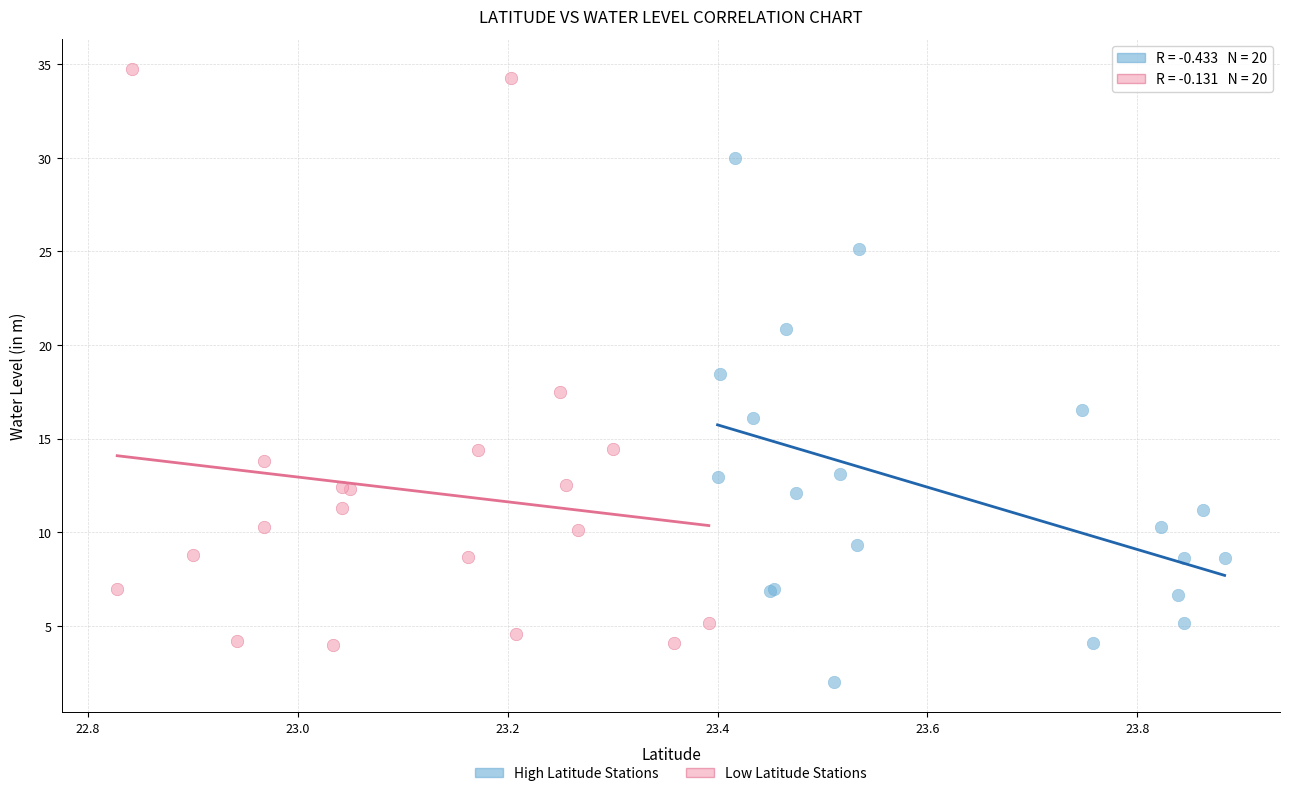

Which series contains the highest Y value?

Low Latitude Stations